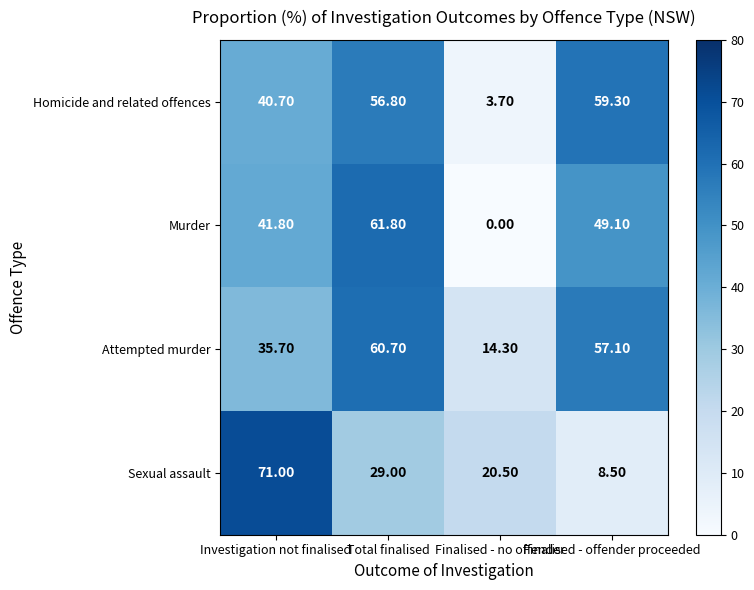

What is the average value of the Murder series?

38.2